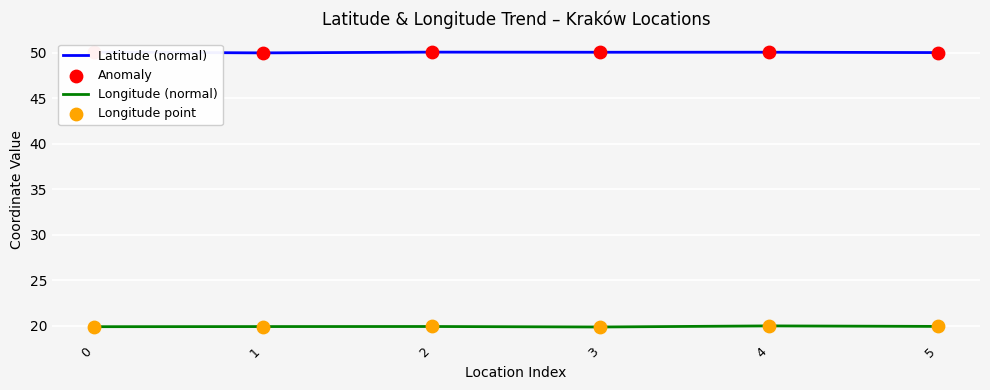

Which series has the largest Y range (max minus min)?

Longitude (normal)